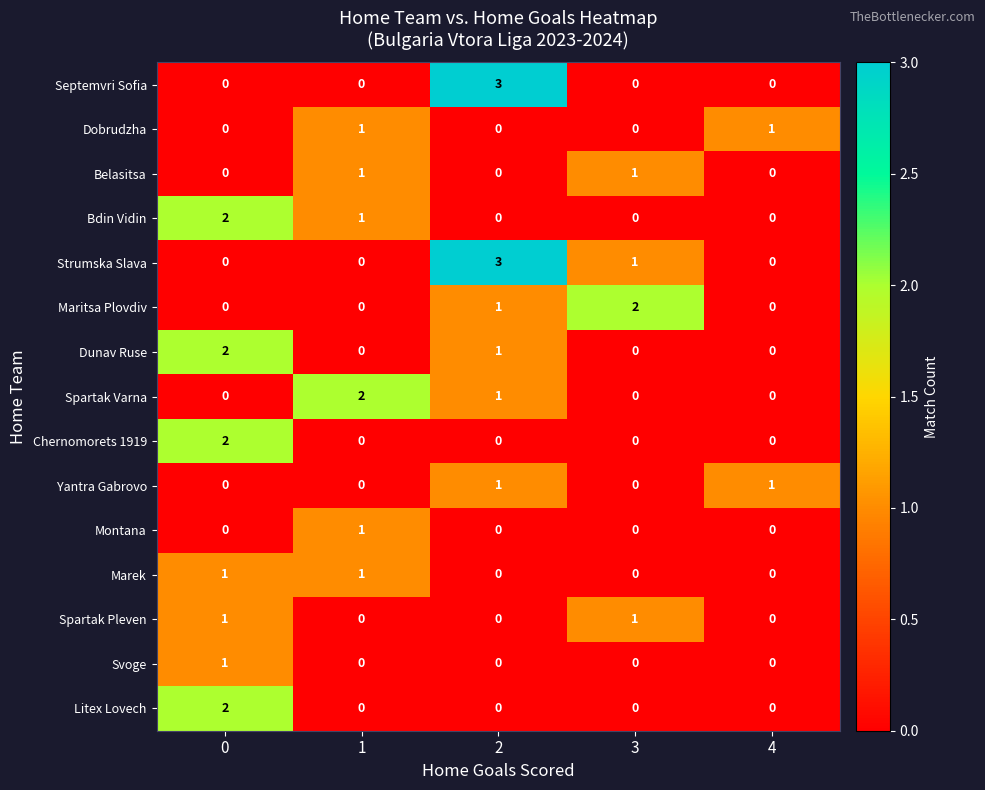

Which series has the largest total across all categories?

Strumska Slava